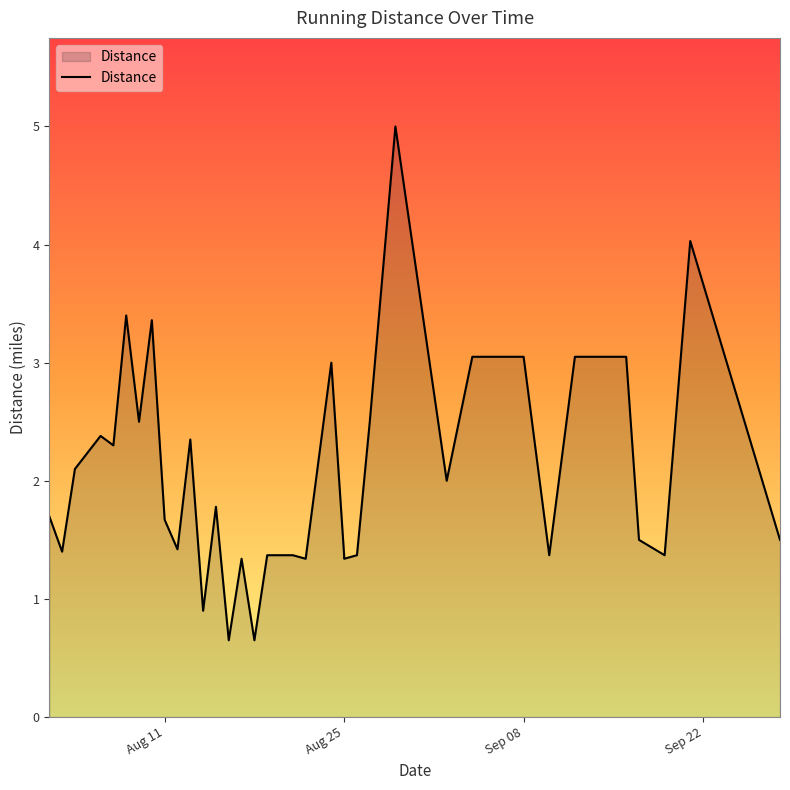

How many categories are shown in the chart?

38